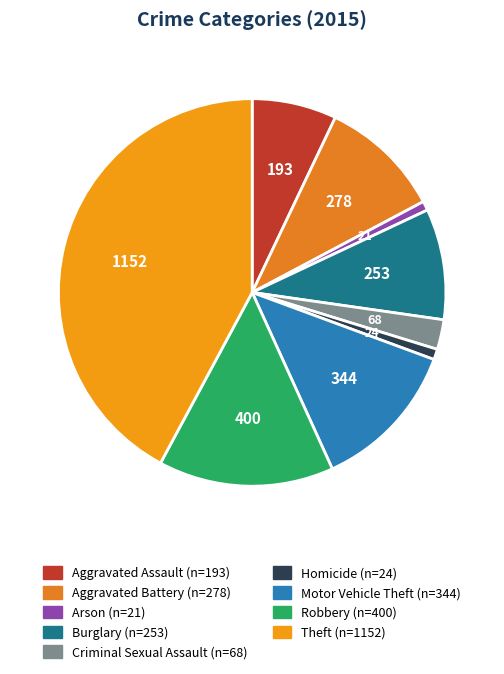

What is the largest slice in the pie chart?

Theft